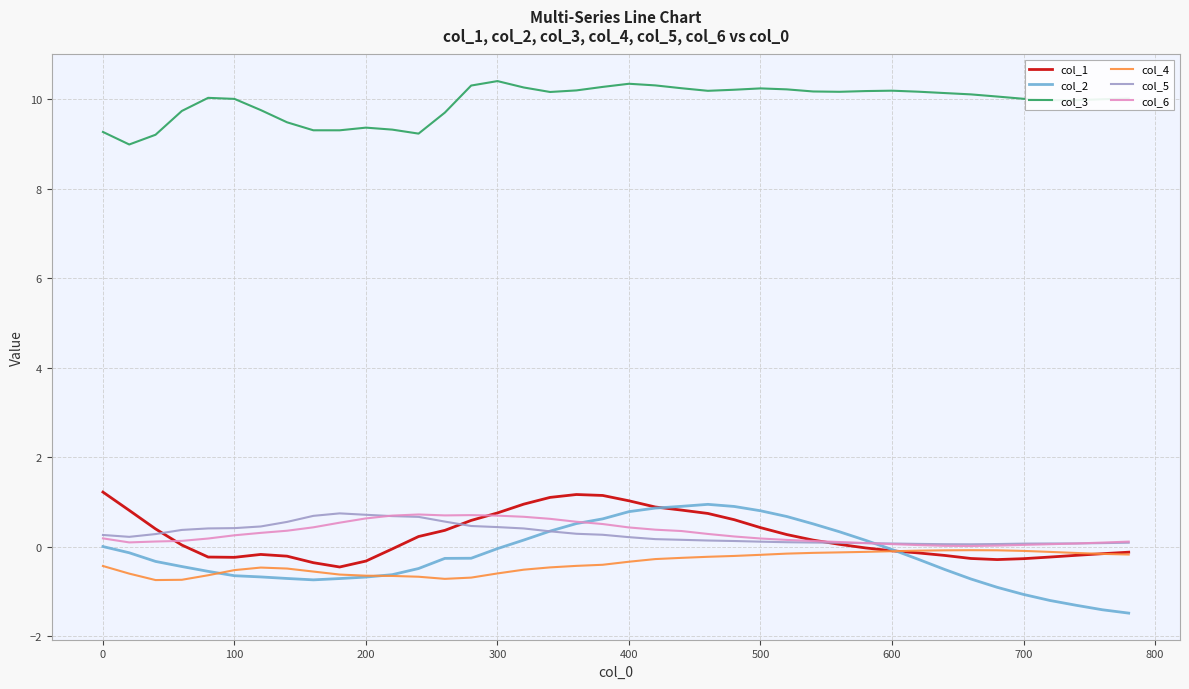

Which series has the widest spread of values?

col_2